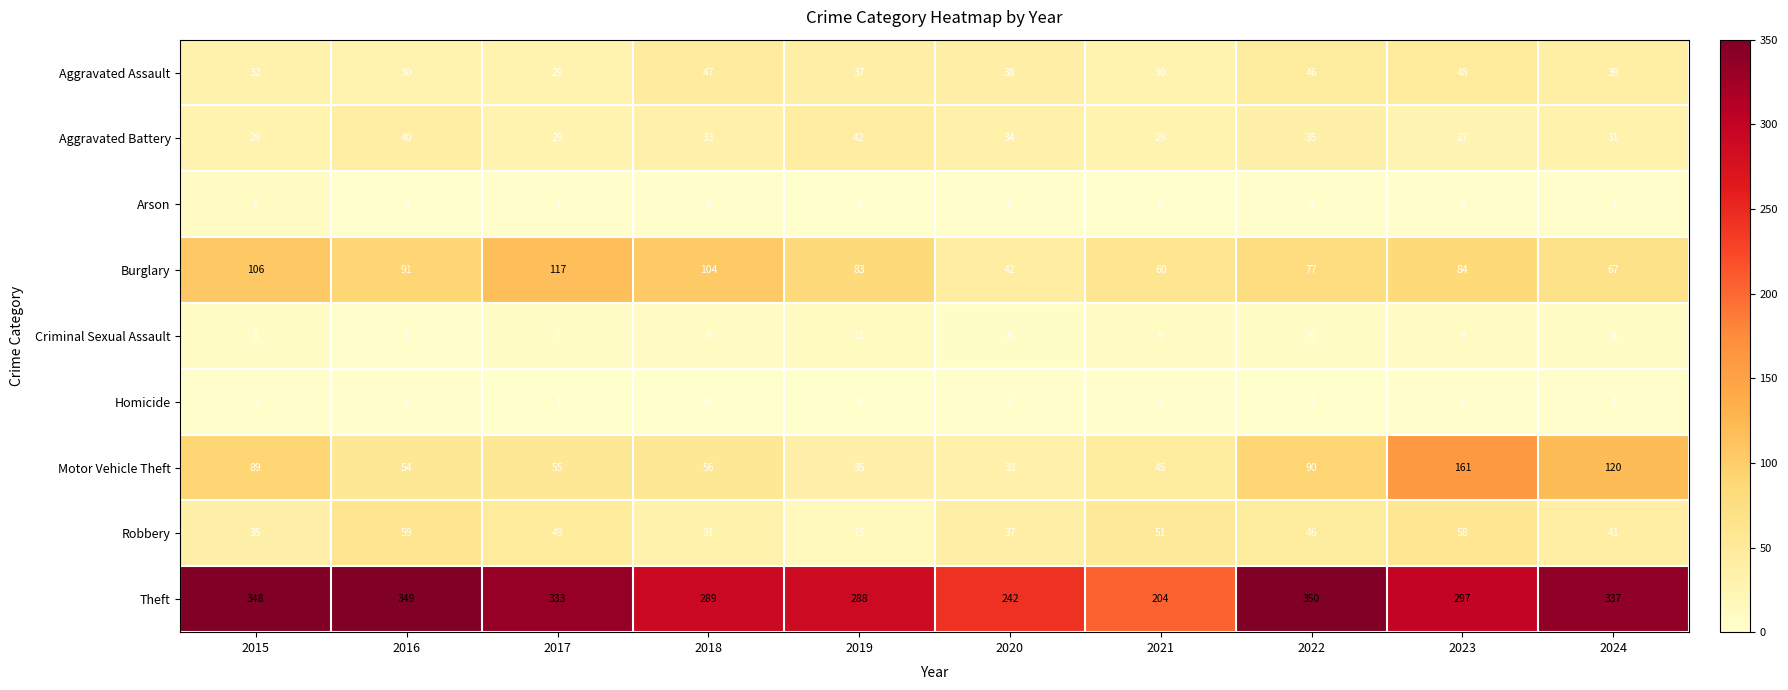

How many data points does each series have?

10